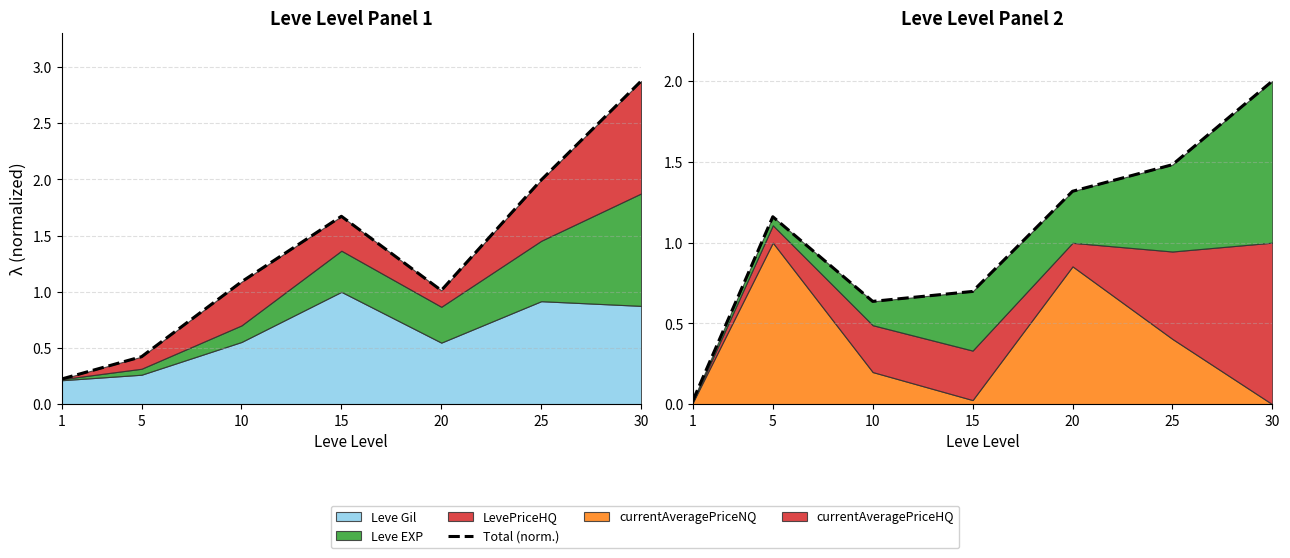

What is the ratio of the value at 5 to the value at 30?

0.6